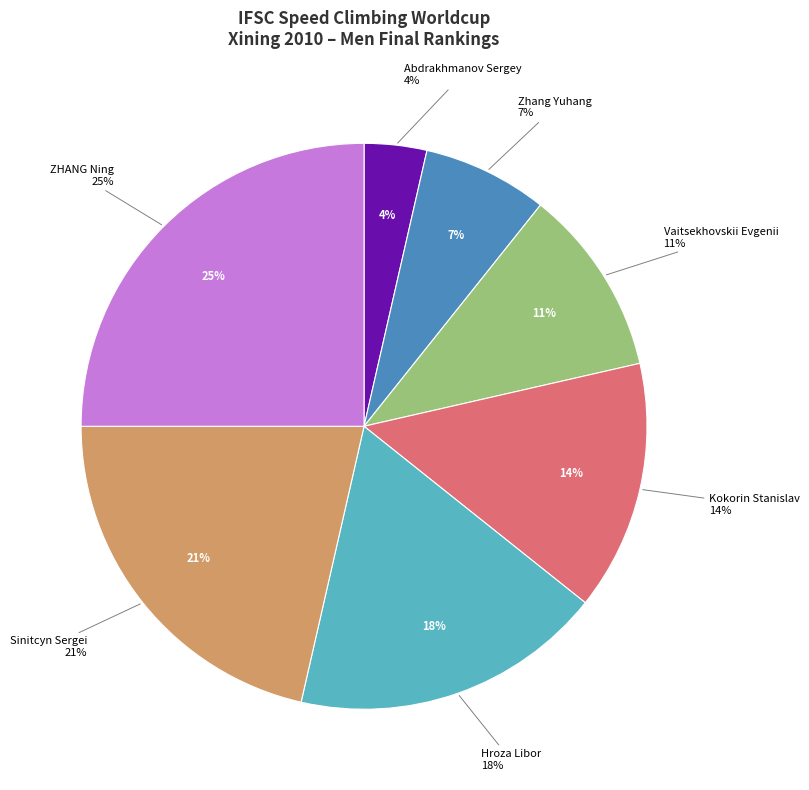

Is there any slice that represents more than half of the pie?

No